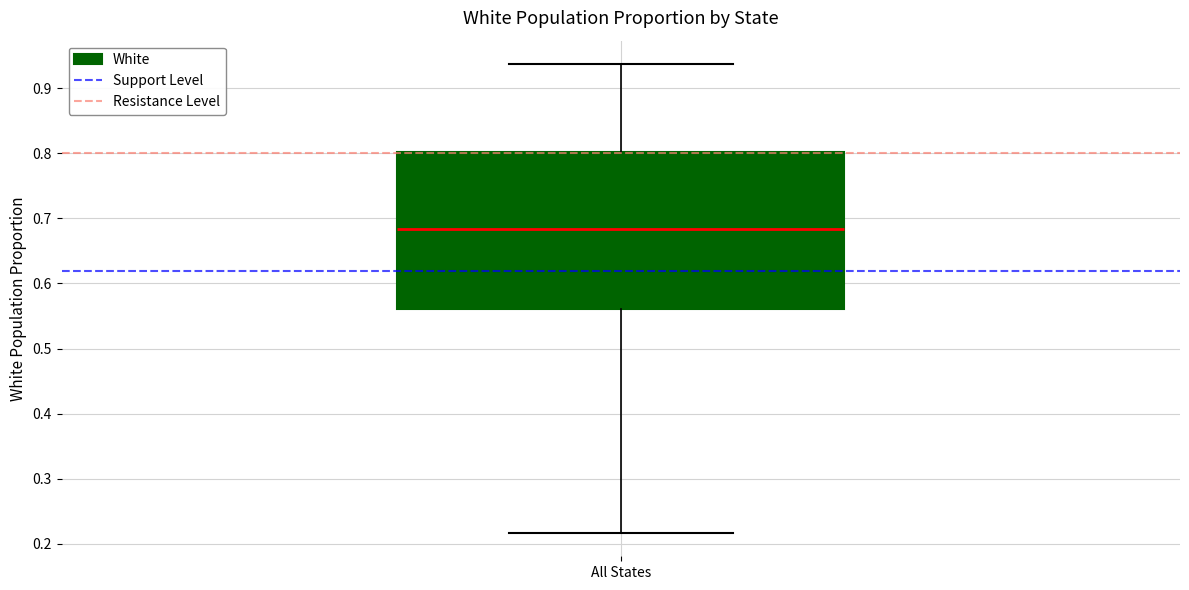

Where does the upper whisker of the box for All States end on the y-axis? The values are not printed on the chart, so give them approximately, as read against the axis.

0.94